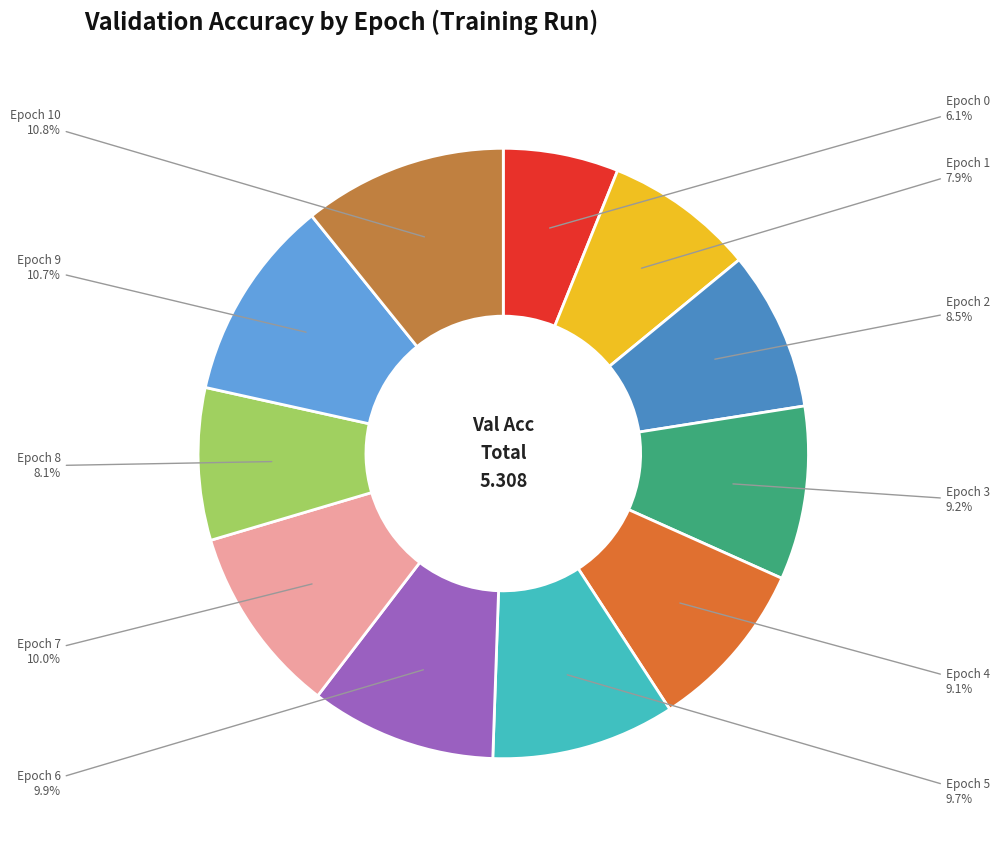

Rank the categories by value from highest to lowest.

Epoch 10, Epoch 9, Epoch 7, Epoch 6, Epoch 5, Epoch 3, Epoch 4, Epoch 2, Epoch 8, Epoch 1, Epoch 0